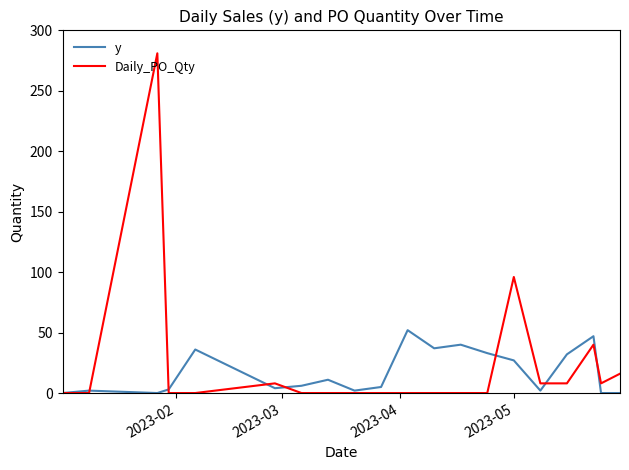

After their last crossing, which series has the higher values: Daily_PO_Qty or y?

Daily_PO_Qty